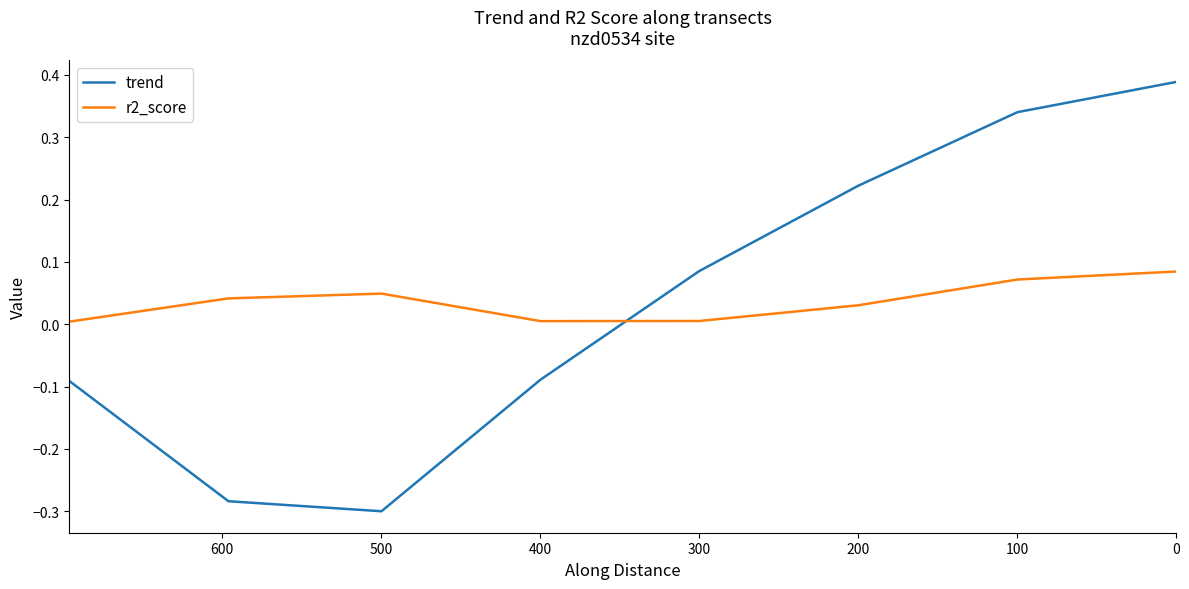

Between which two adjacent categories do trend and r2_score first intersect?

300 and 400